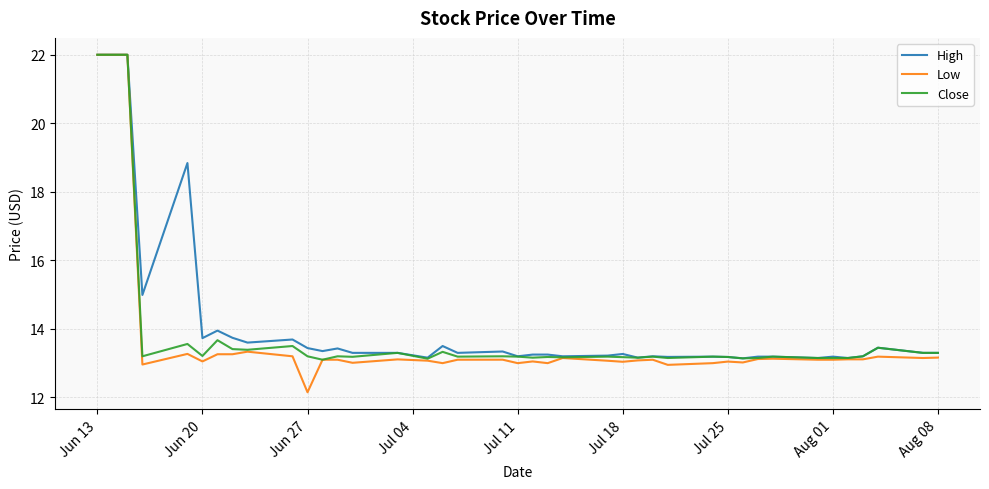

Which series has the widest spread of values?

Low